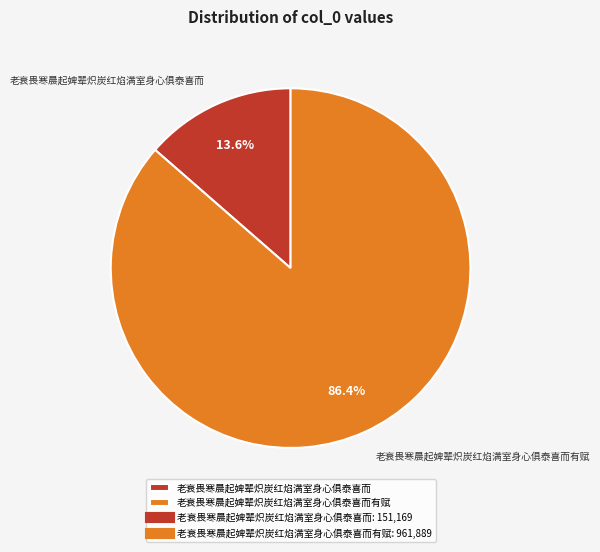

What is the ratio of the value at 老衰畏寒晨起婢辈炽炭红焰满室身心俱泰喜而有赋 to the value at 老衰畏寒晨起婢辈炽炭红焰满室身心俱泰喜而?

6.4